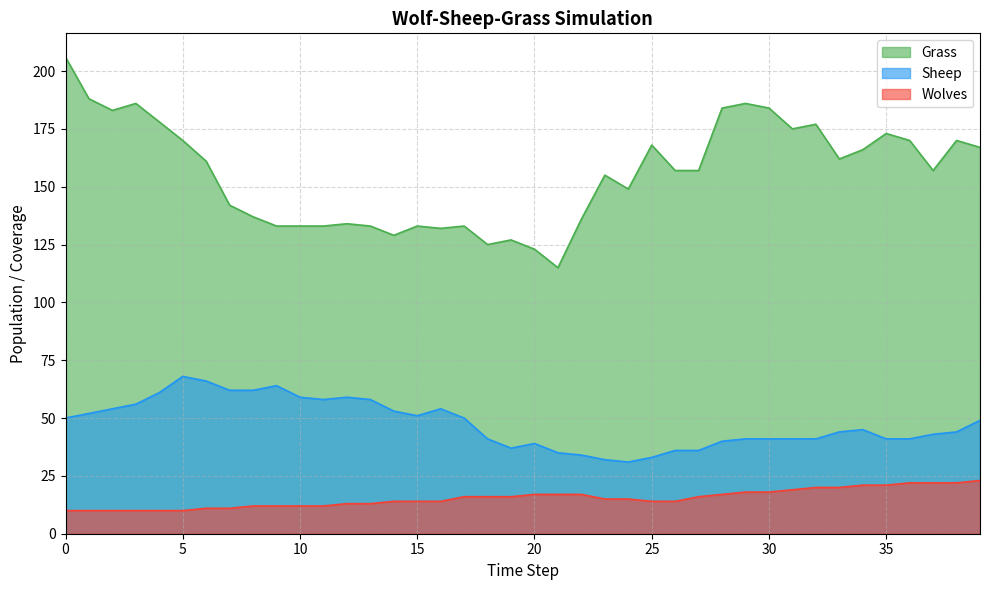

What is the average value of the Grass series?

156